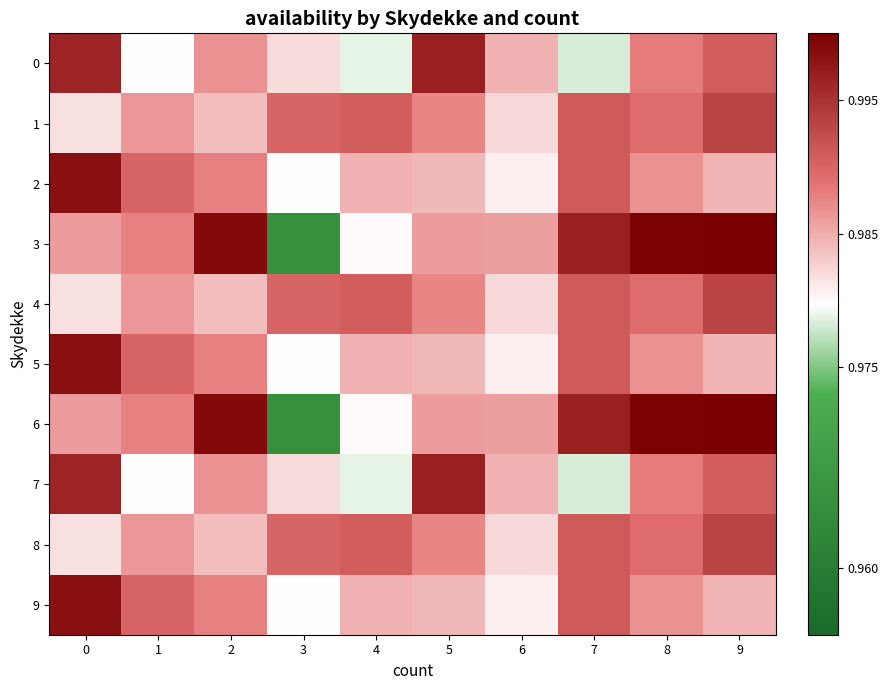

Which series has the widest spread of values?

3